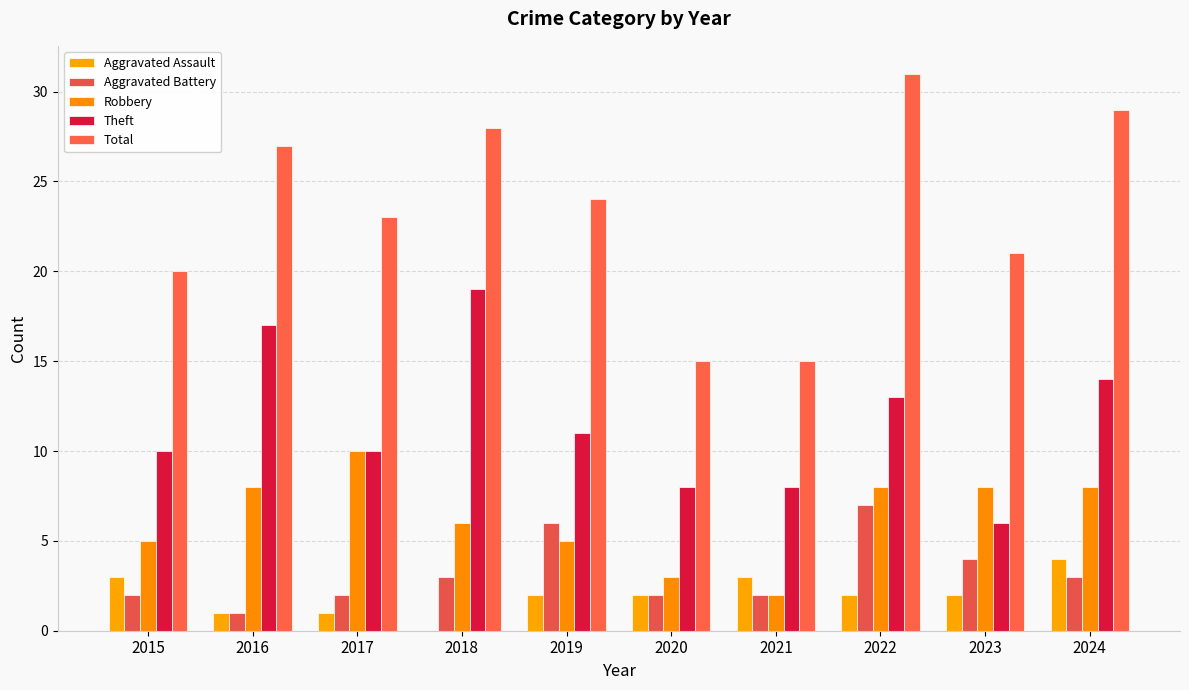

At 2023, list the series in order from largest to smallest.

Total, Robbery, Theft, Aggravated Battery, Aggravated Assault